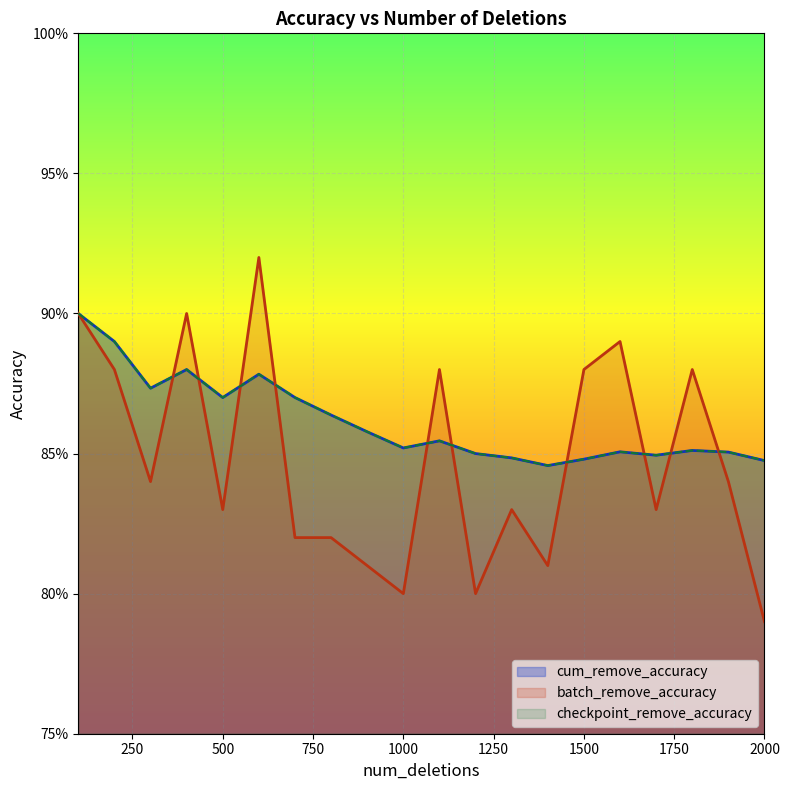

What is the difference between the maximum and minimum values in the checkpoint_remove_accuracy series?

0.1